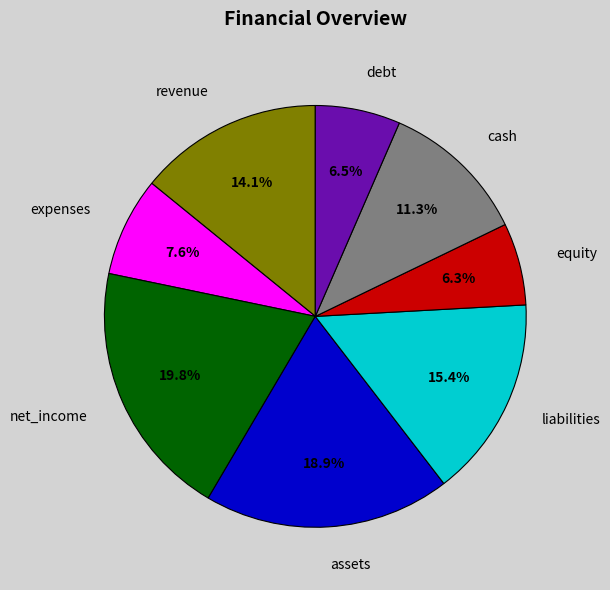

What is the ratio of the value at debt to the value at equity?

1.0